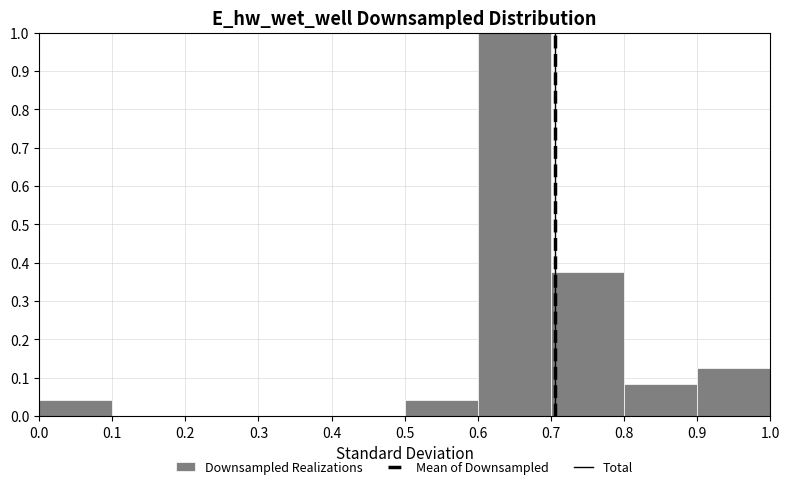

How tall is the bar that spans 0.0 to 0.1 on the x-axis? The values are not printed on the chart, so give them approximately, as read against the axis.

0.04